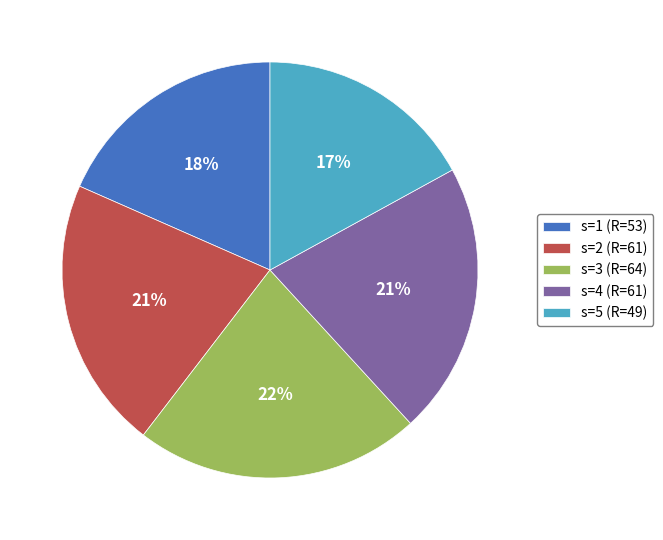

Is it true that s=3 (R=64) is 9% of the pie?

False